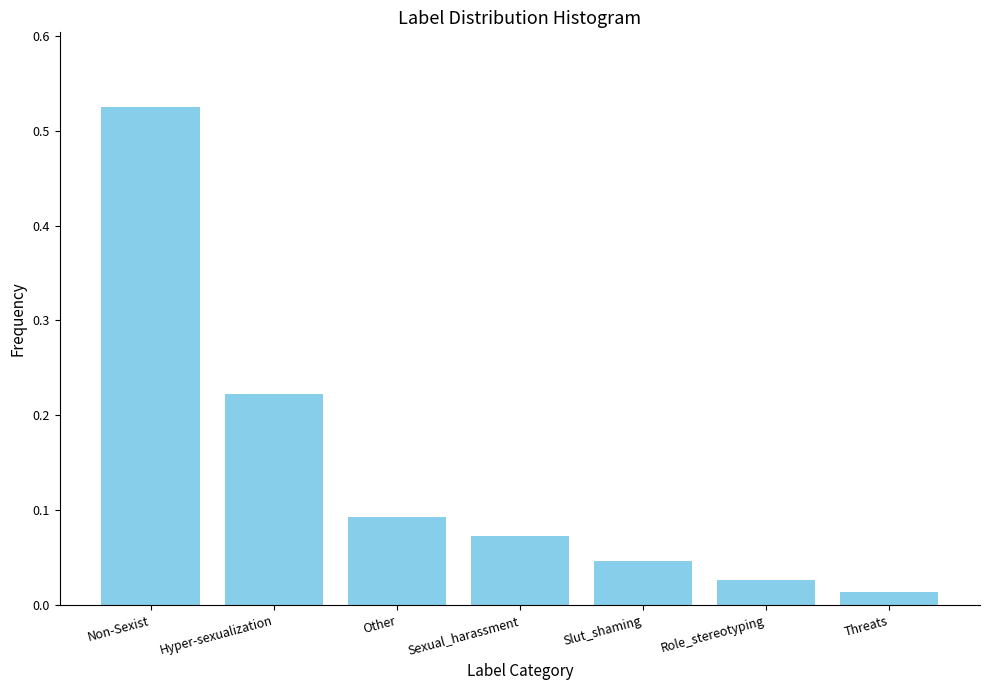

Rank the categories by value from highest to lowest.

Non-Sexist, Hyper-sexualization, Other, Sexual_harassment, Slut_shaming, Role_stereotyping, Threats